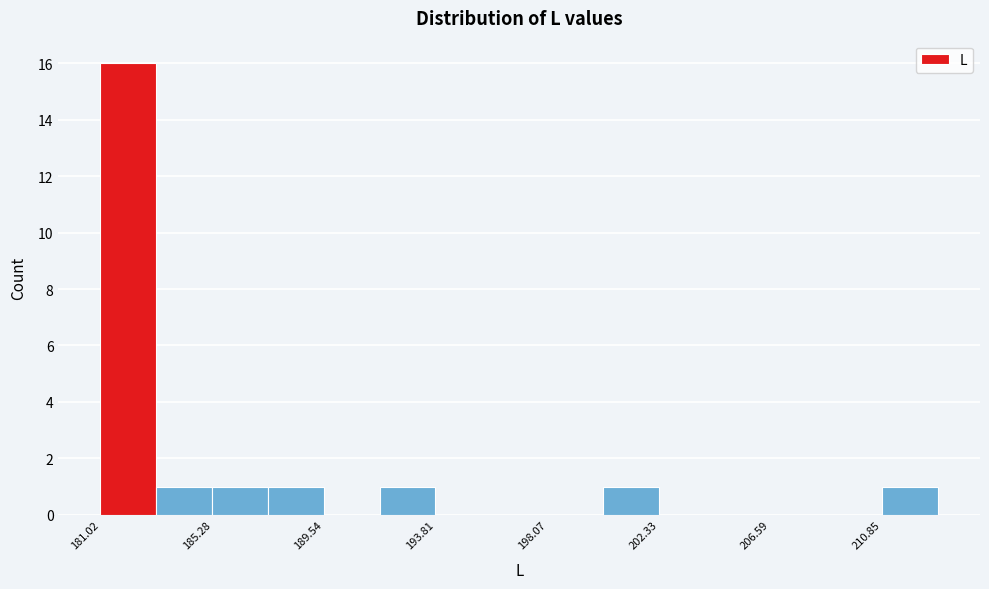

Reading left to right, list every bar in this chart as the range it spans on the x-axis followed by its height. Neither the bar edges nor the heights are printed on the chart, so give them approximately, as read against the axes.

181.0 to 183.0: 16
183.0 to 185.5: 1
185.5 to 187.5: 1
187.5 to 189.5: 1
189.5 to 191.5: 0
191.5 to 194.0: 1
194.0 to 196.0: 0
196.0 to 198.0: 0
198.0 to 200.0: 0
200.0 to 202.5: 1
202.5 to 204.5: 0
204.5 to 206.5: 0
206.5 to 208.5: 0
208.5 to 211.0: 0
211.0 to 213.0: 1